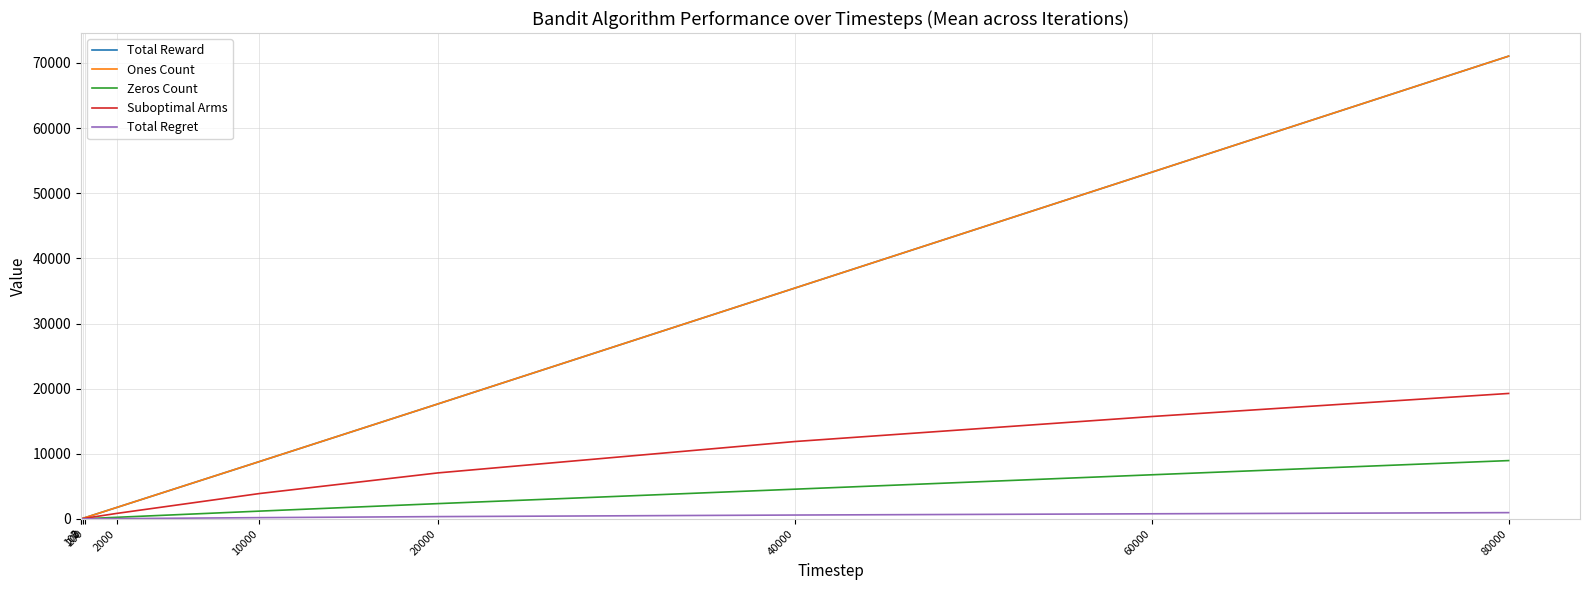

True or false: Suboptimal Arms and Ones Count cross at least once.

False